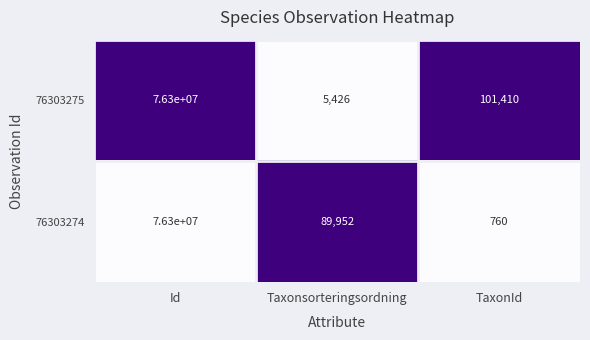

Between Id and TaxonId, which series saw the biggest shift?

76303274